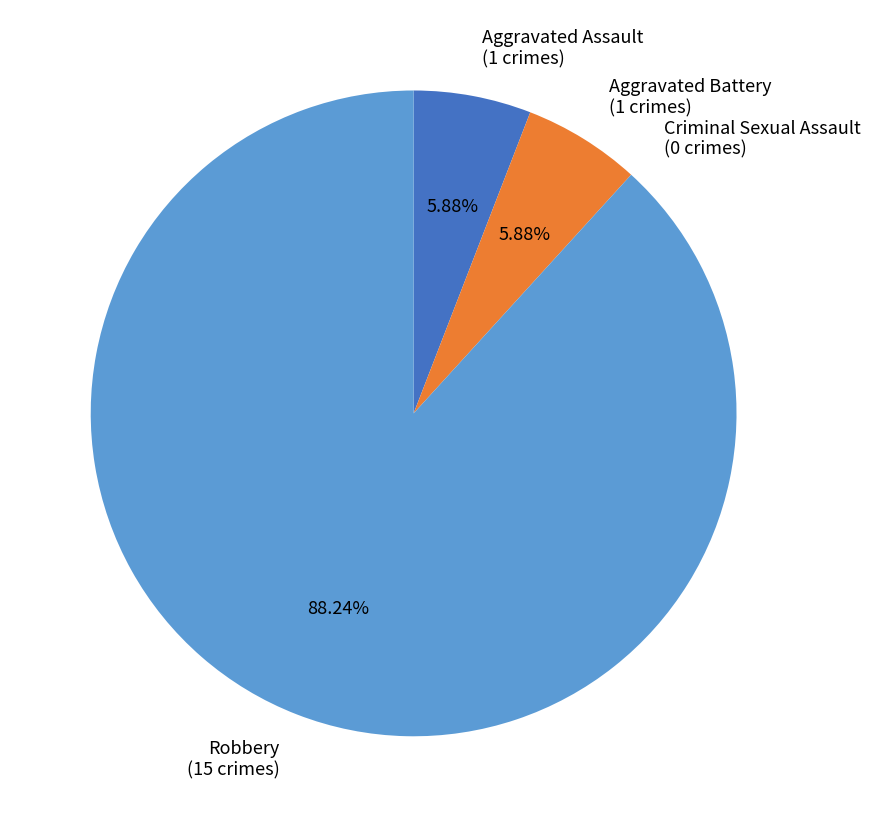

Approximately how many times larger is the value at Aggravated Assault (1 crimes) compared to Aggravated Battery (1 crimes)?

1.0